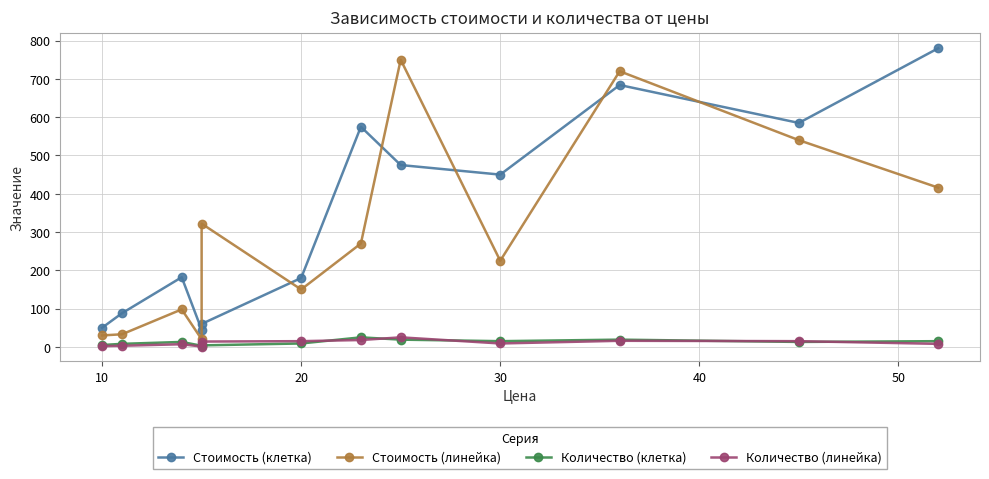

True or false: Стоимость (линейка) and Количество (линейка) intersect in this chart.

False